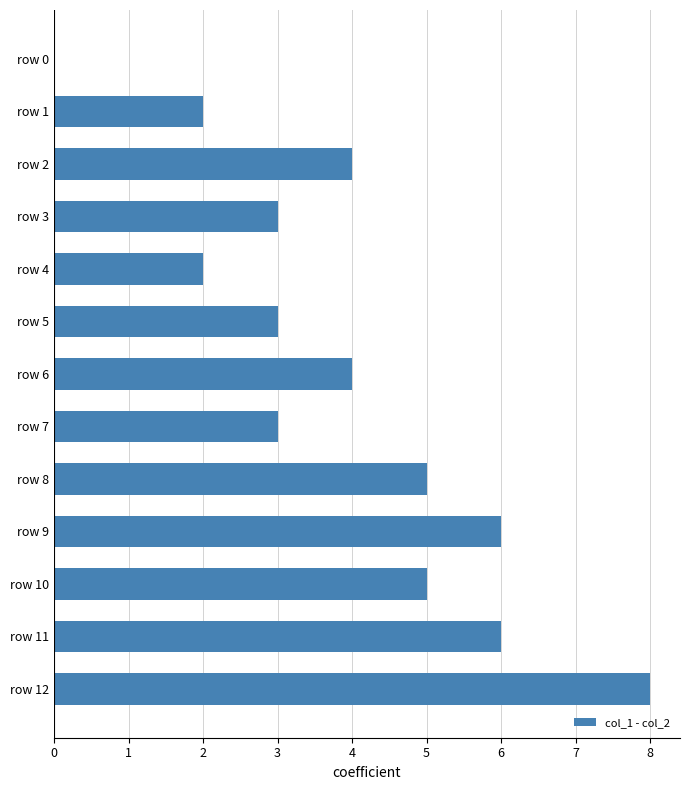

How many values are between 3 and 5?

7